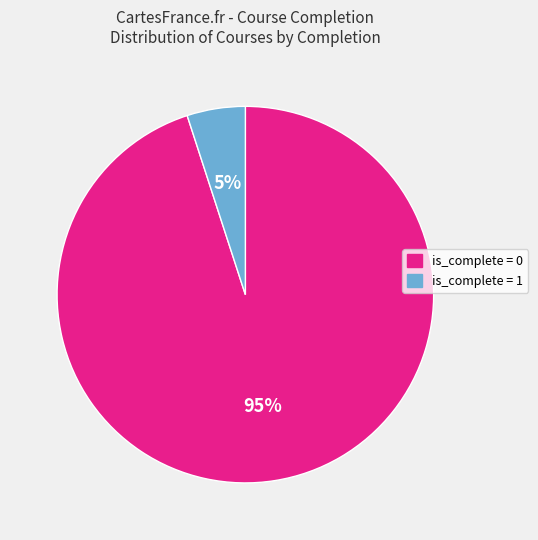

What is the smallest slice in the pie chart?

is_complete = 1